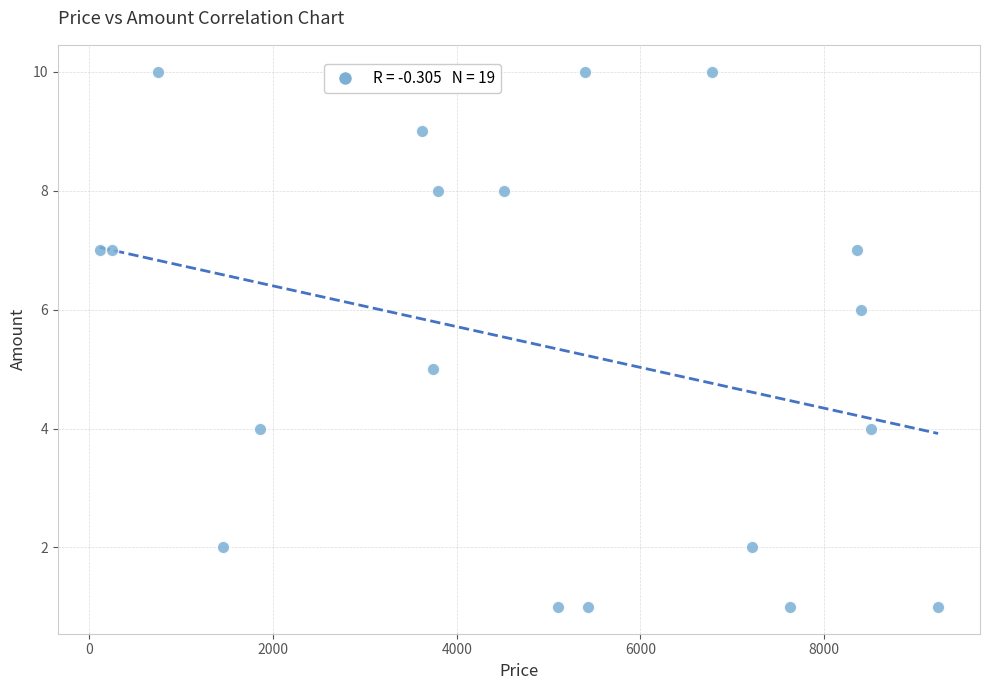

What is the range of Y values (max minus min)?

9